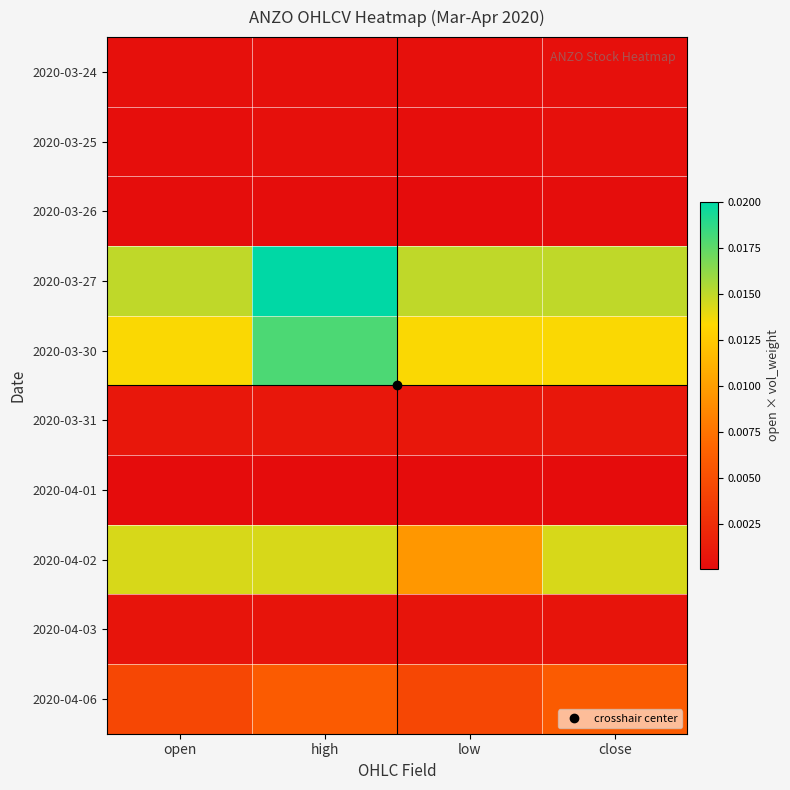

At how many categories does at least one series exceed 0?

4